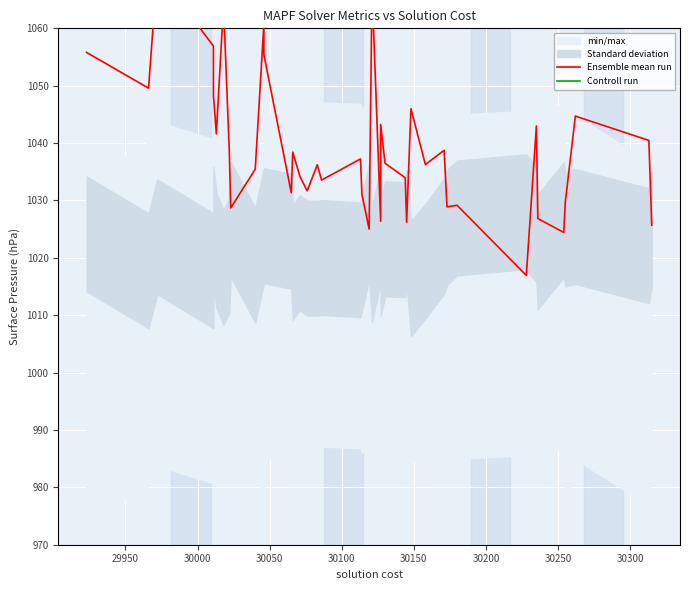

What is the total value across all series at 30150?

2249.9